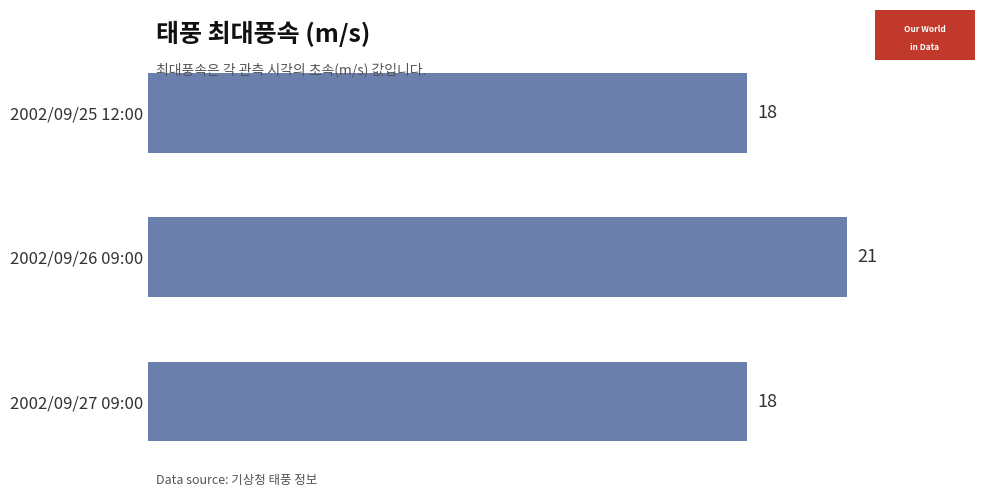

The value at 2002/09/25 12:00 is 18. True or false?

True